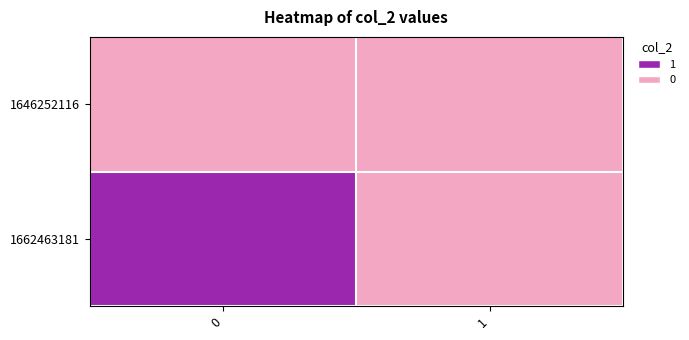

How many distinct data groups are displayed?

2